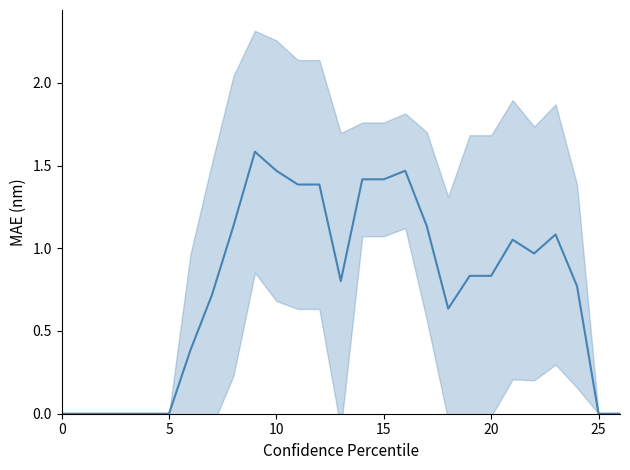

Does the chart have visible grid lines?

No